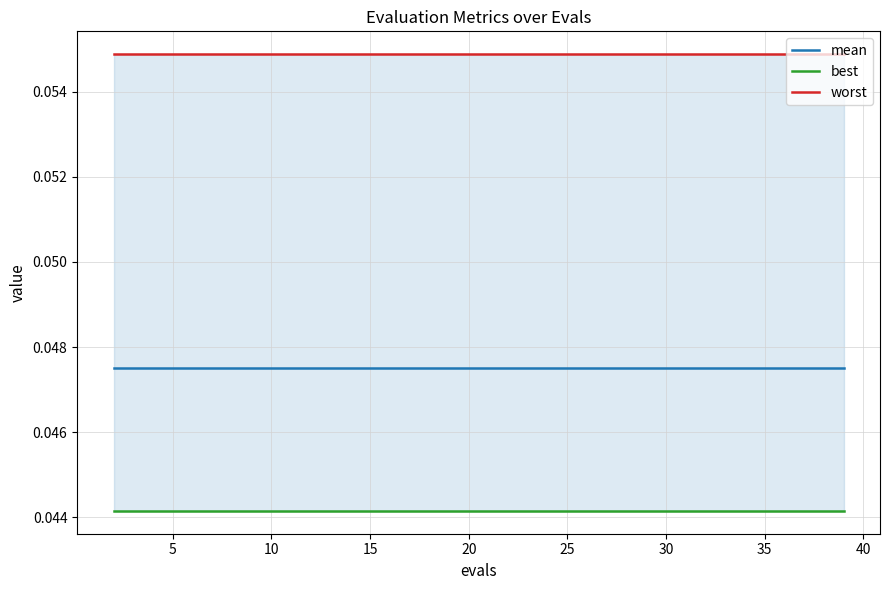

The value of worst at 5 is 0.1. True or false?

True